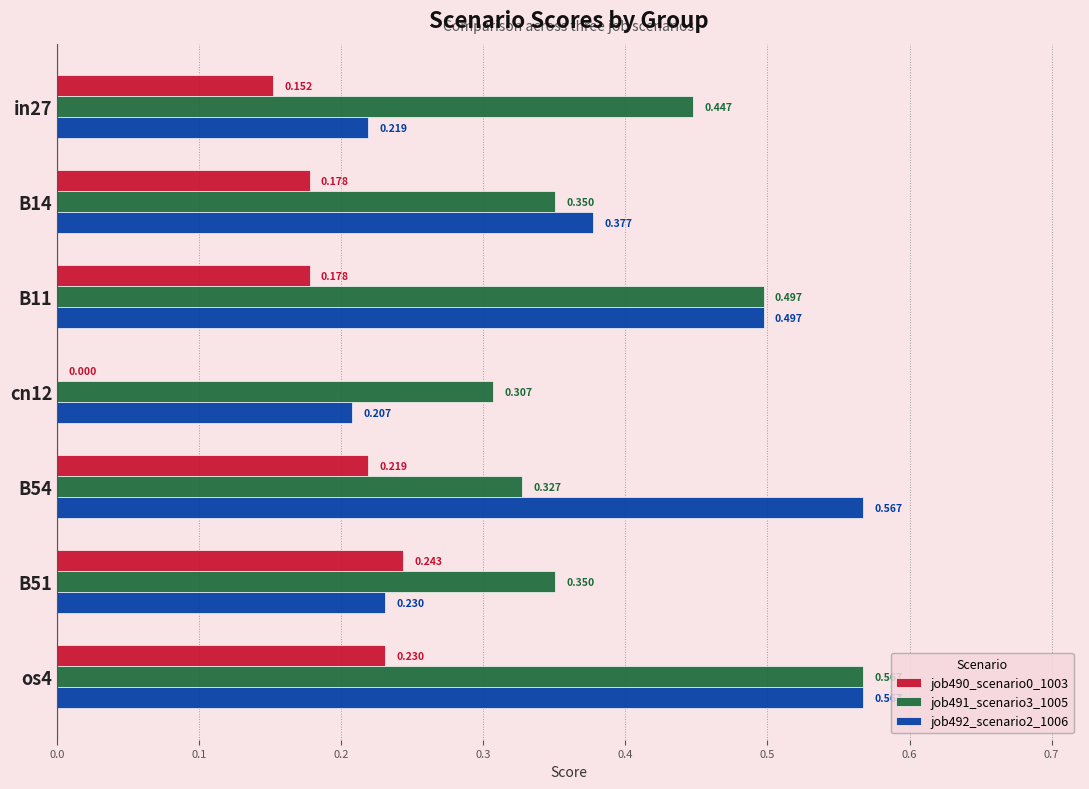

Which series has the widest spread of values?

job492_scenario2_1006